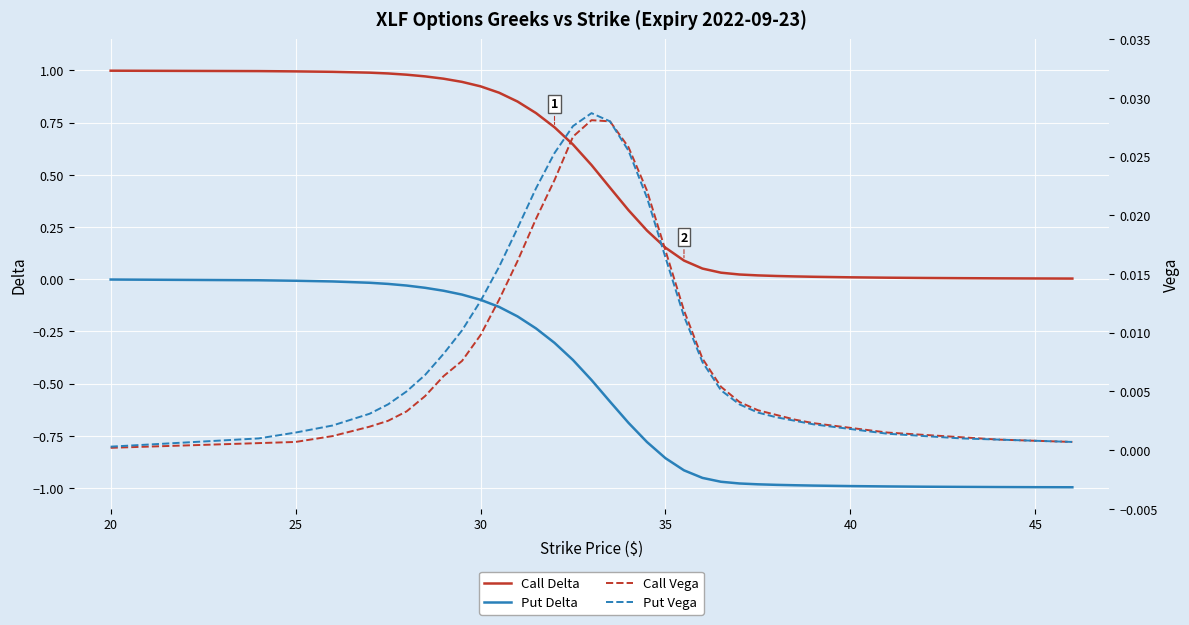

Is it true that Put Delta equals -0.1 at 30?

True